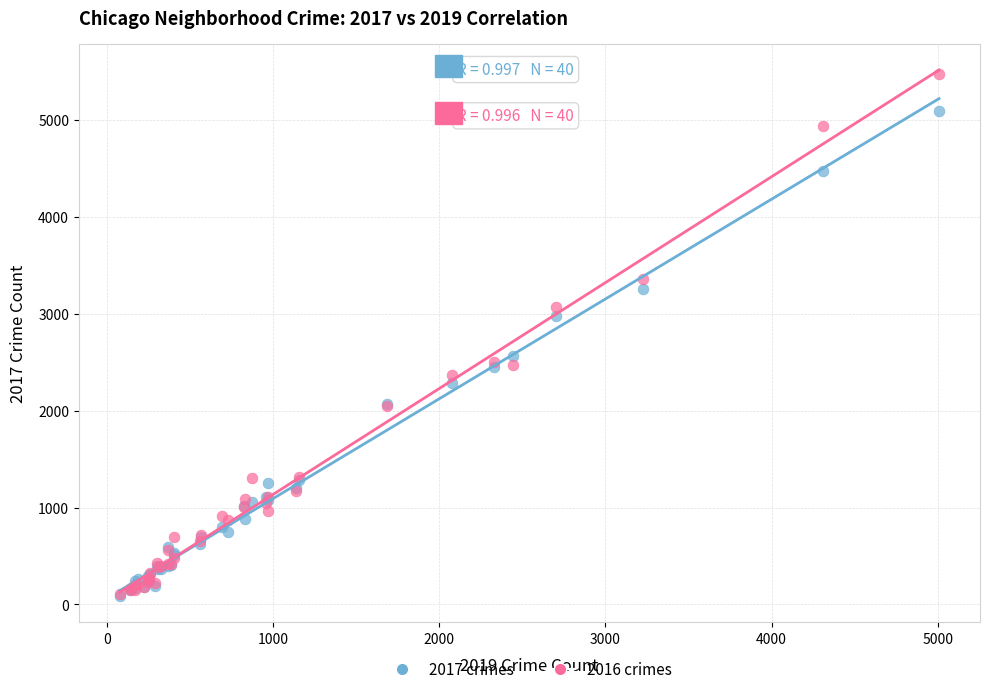

Which series contains the highest Y value?

2016 crimes